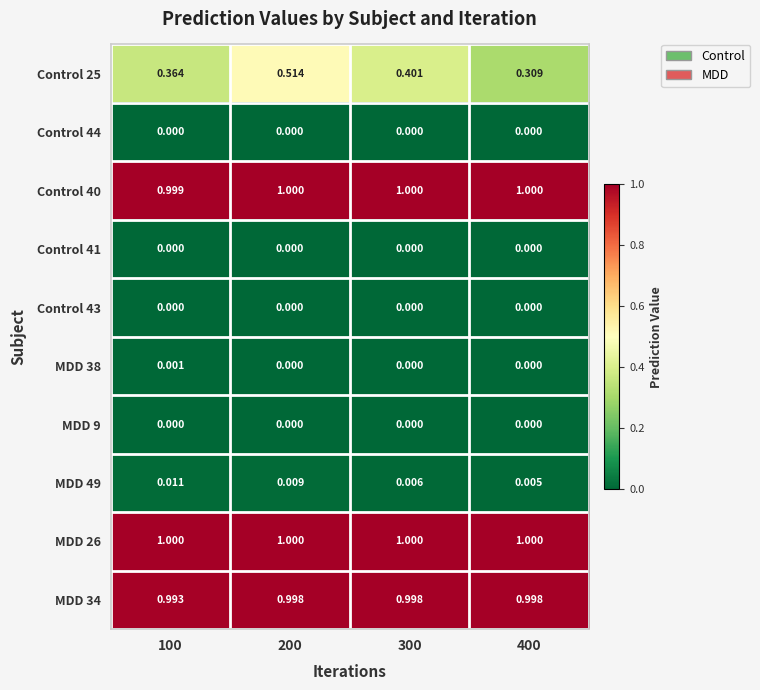

Which series has the largest total across all categories?

MDD 26